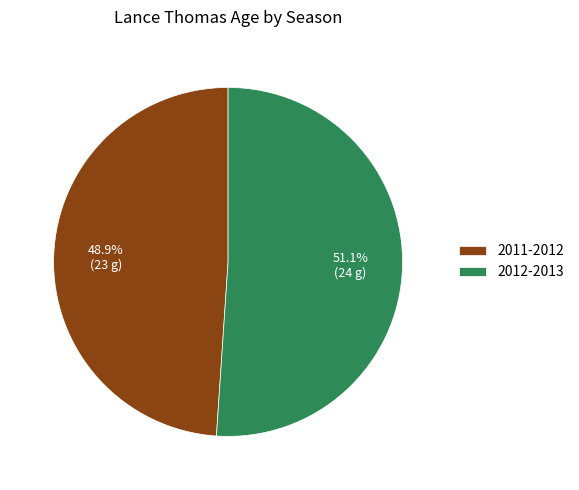

Which category has the smallest portion of the pie?

2011-2012